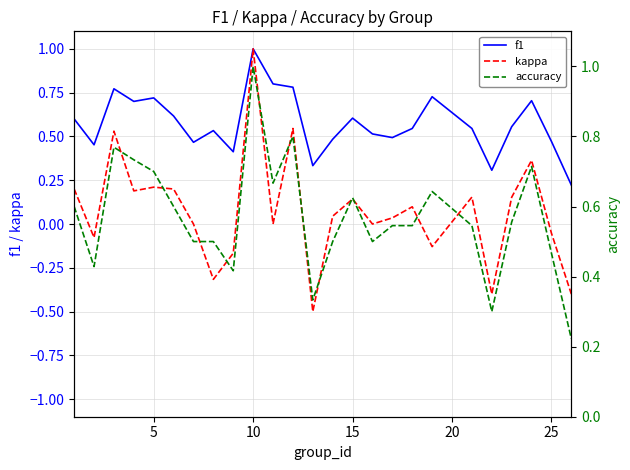

Which series has the largest range (max minus min)?

kappa